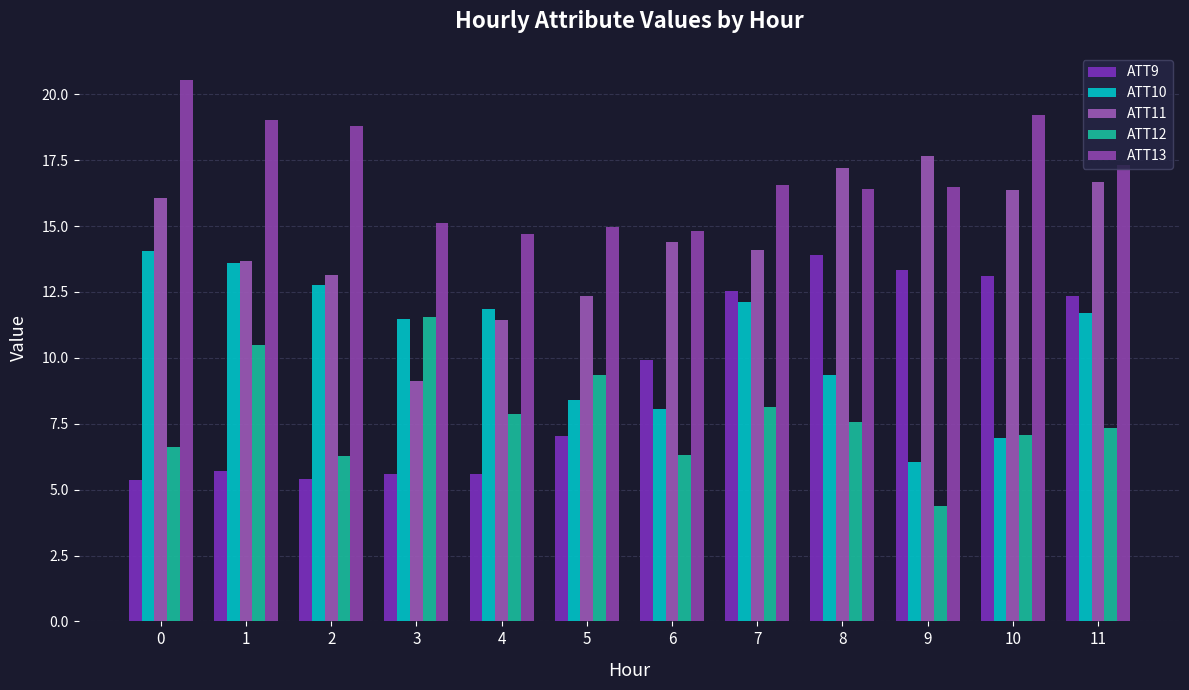

Read the ATT9 value at 5.

7.0